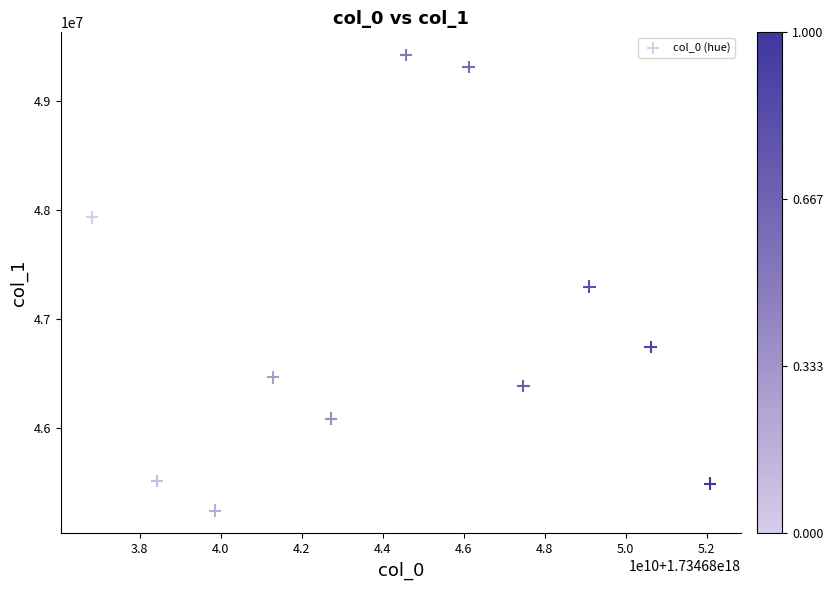

What is the average Y value?

46900564